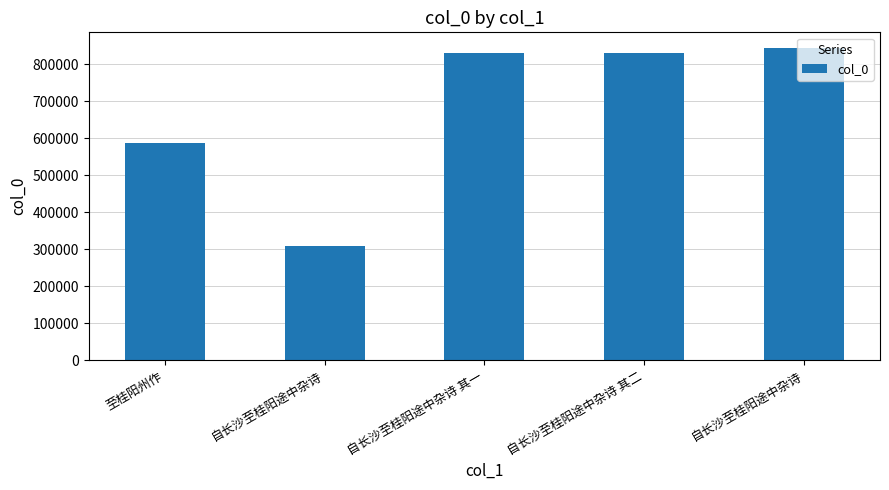

What is the difference between the maximum and minimum values?

534906